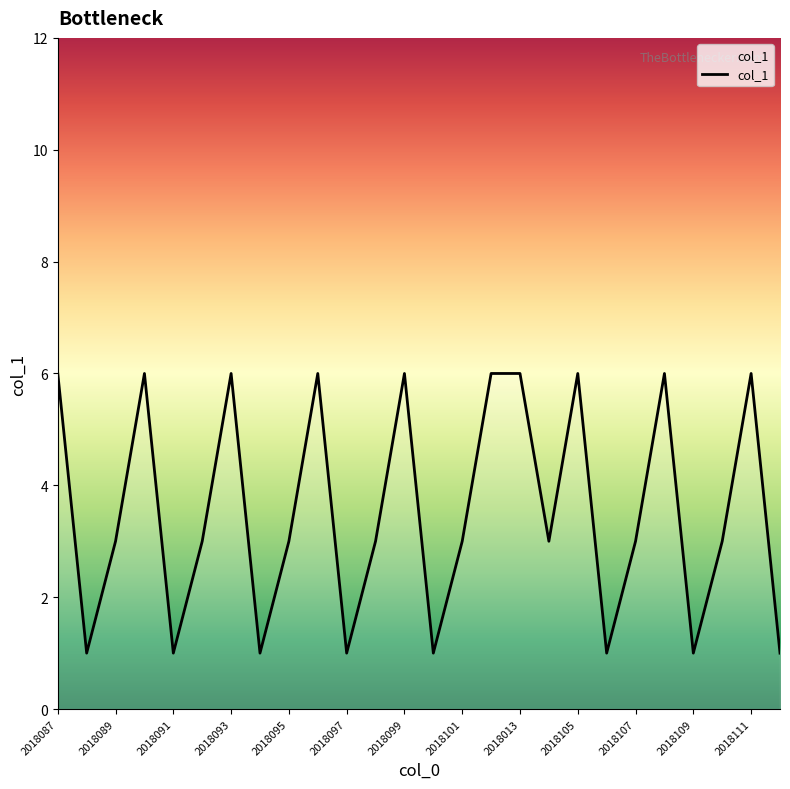

What is the greatest value displayed?

6